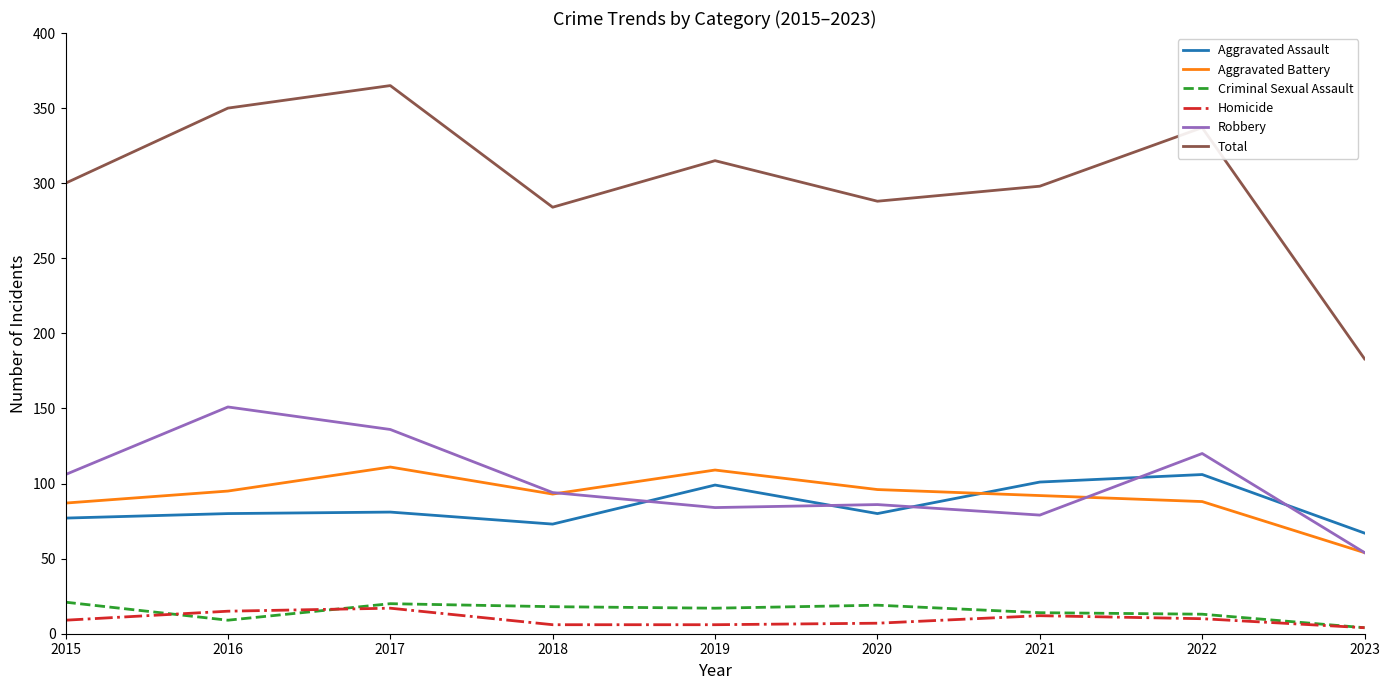

What is the maximum value for Total?

365